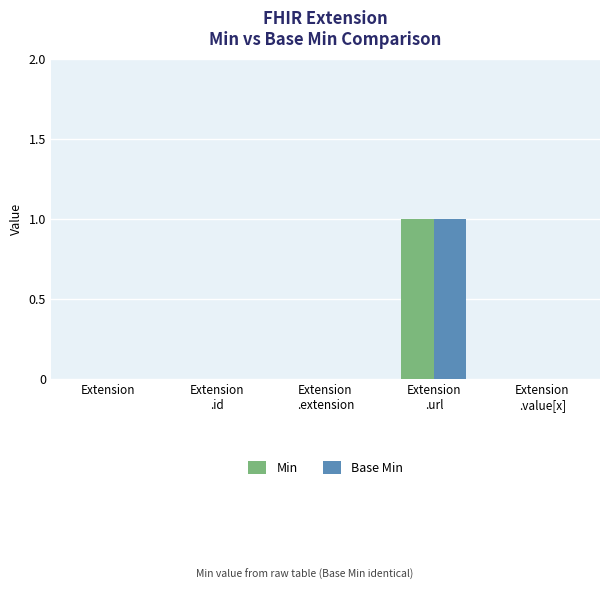

What is the maximum value shown in the chart?

1